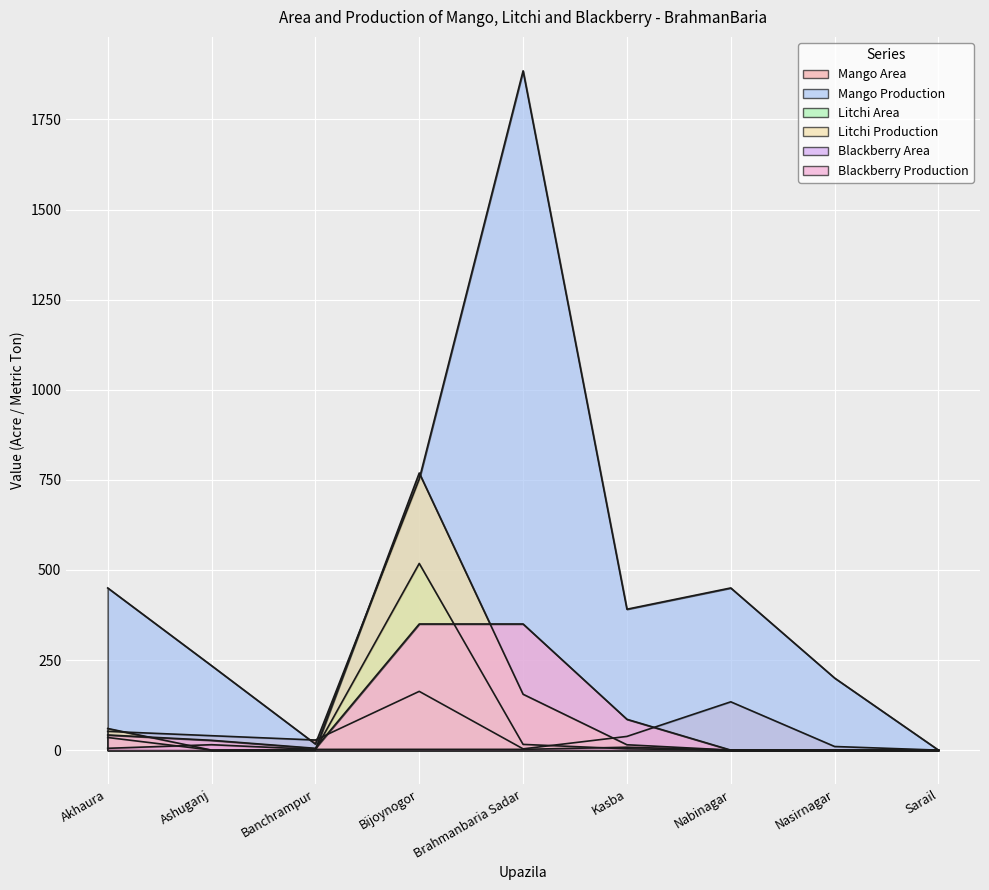

Which has a higher value, Banchrampur or Sarail?

Banchrampur